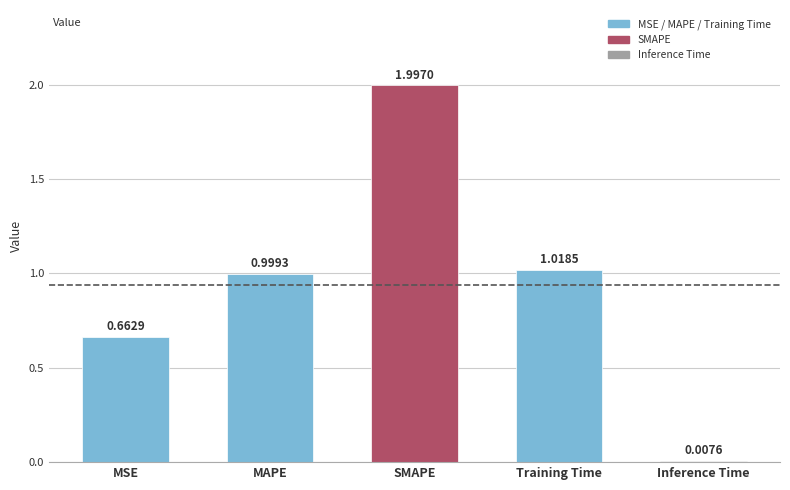

Which has a higher value, MSE or Inference Time?

MSE